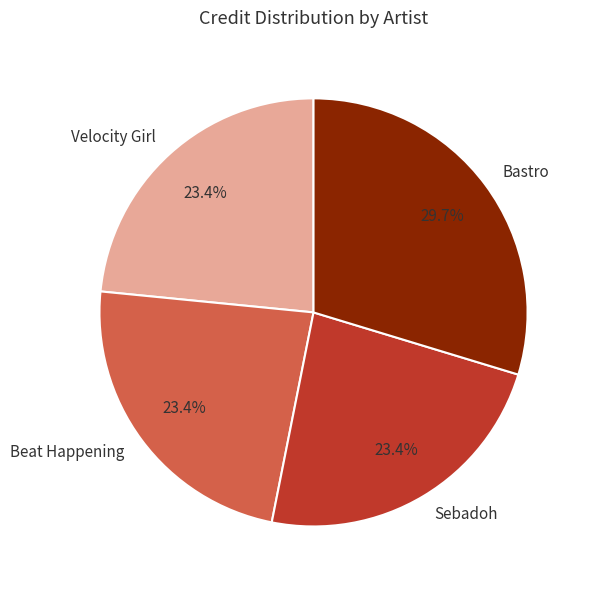

Which category has the biggest portion of the pie?

Bastro